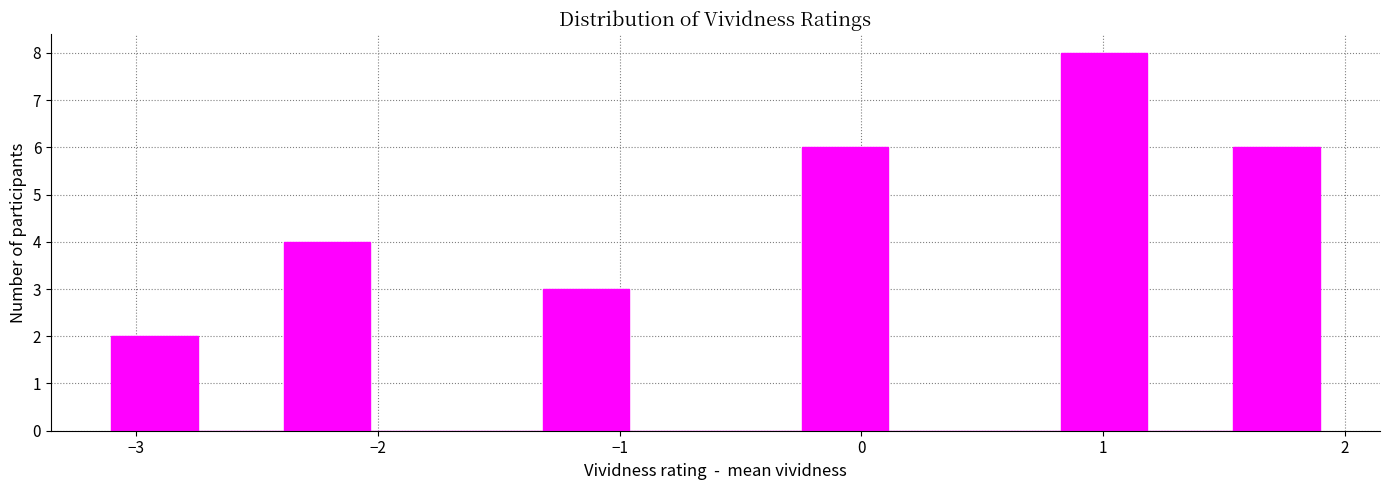

Around what value on the x-axis is the tallest bar? Give the approximate position of its centre, as read against the axis.

1.0